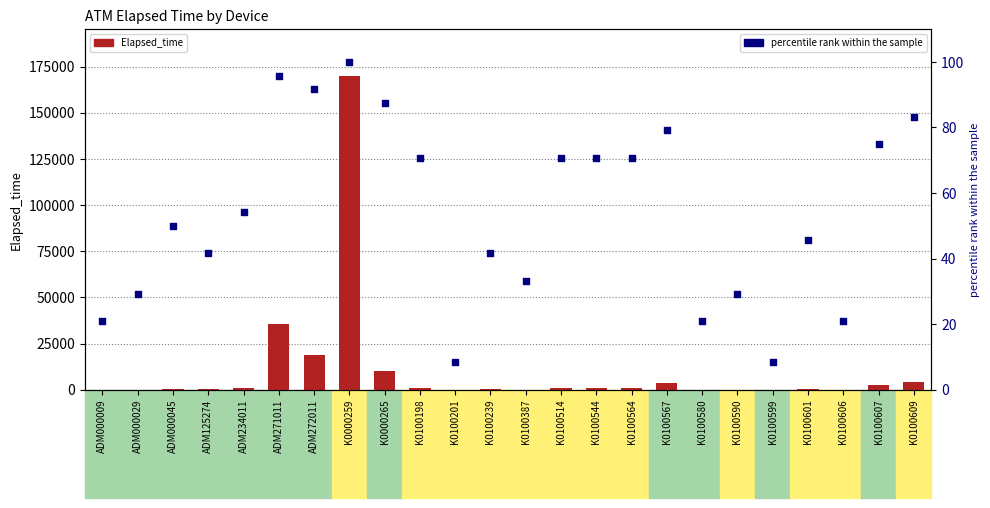

Which series contains the lowest Y value?

Elapsed_time